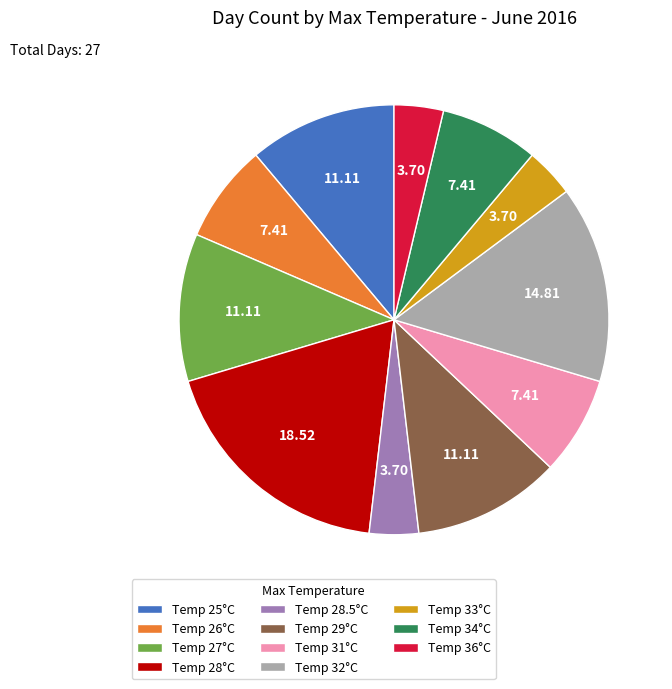

Combined, do Temp 27°C and Temp 28.5°C account for over 50%?

No